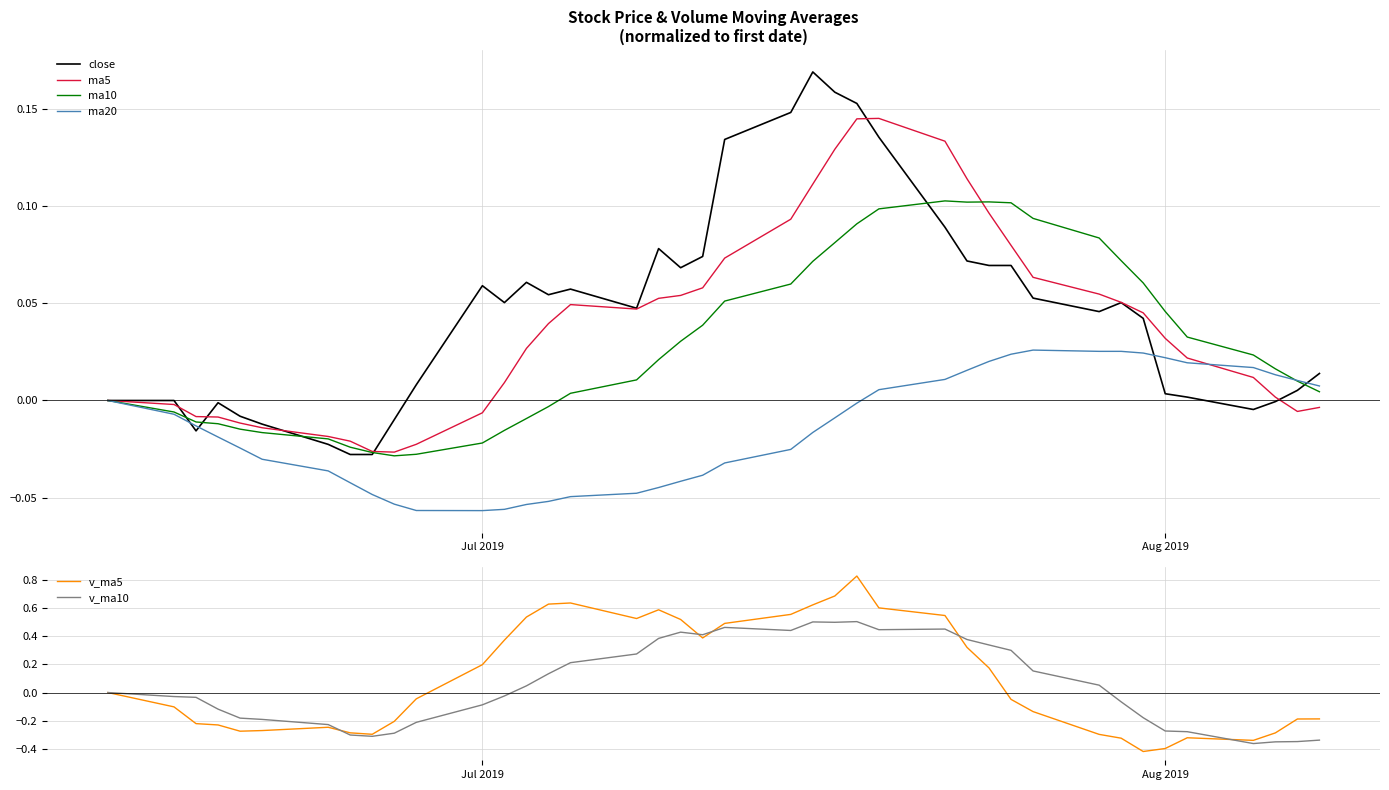

The value of v_ma5 at Jul 2019 is 0.3. True or false?

False